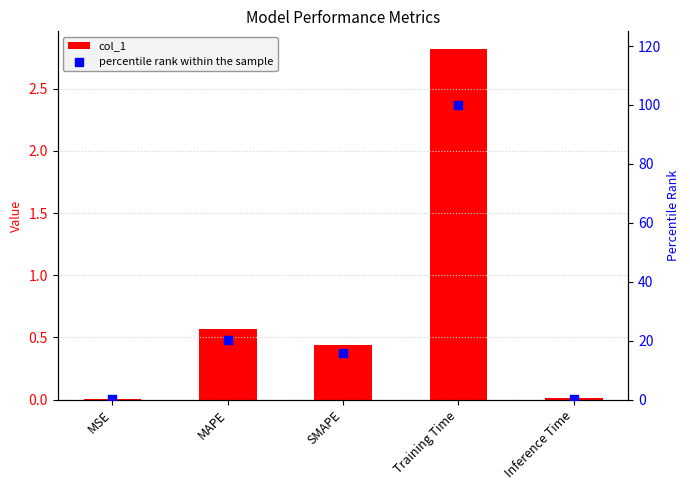

Which series reaches the maximum Y coordinate?

percentile rank within the sample